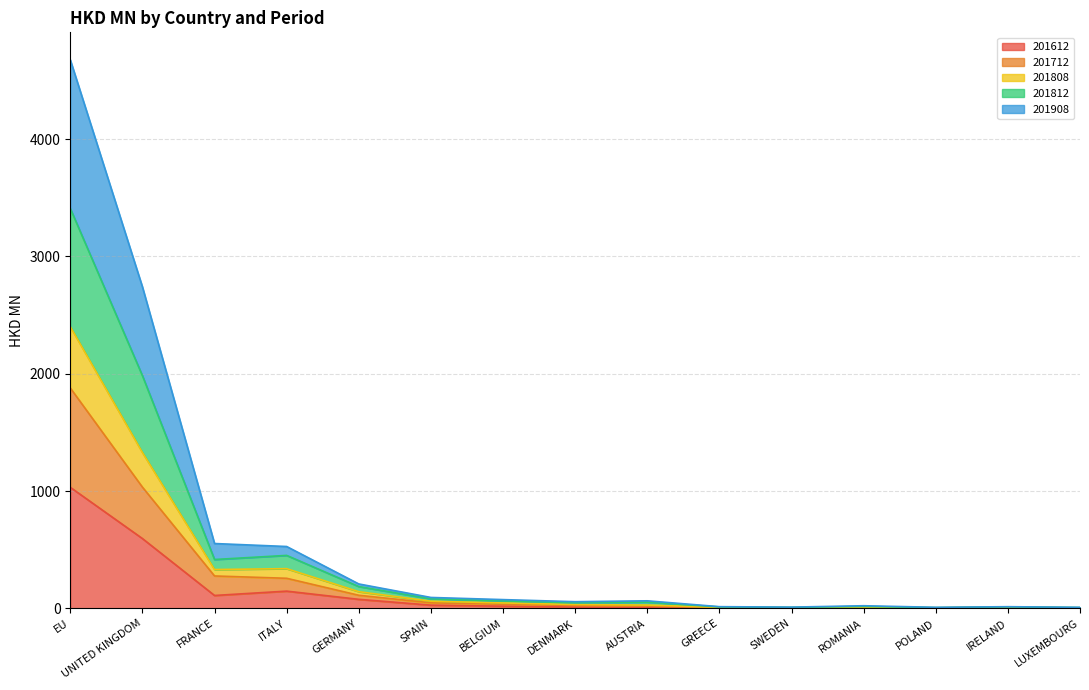

How many categories are shown in the chart?

15